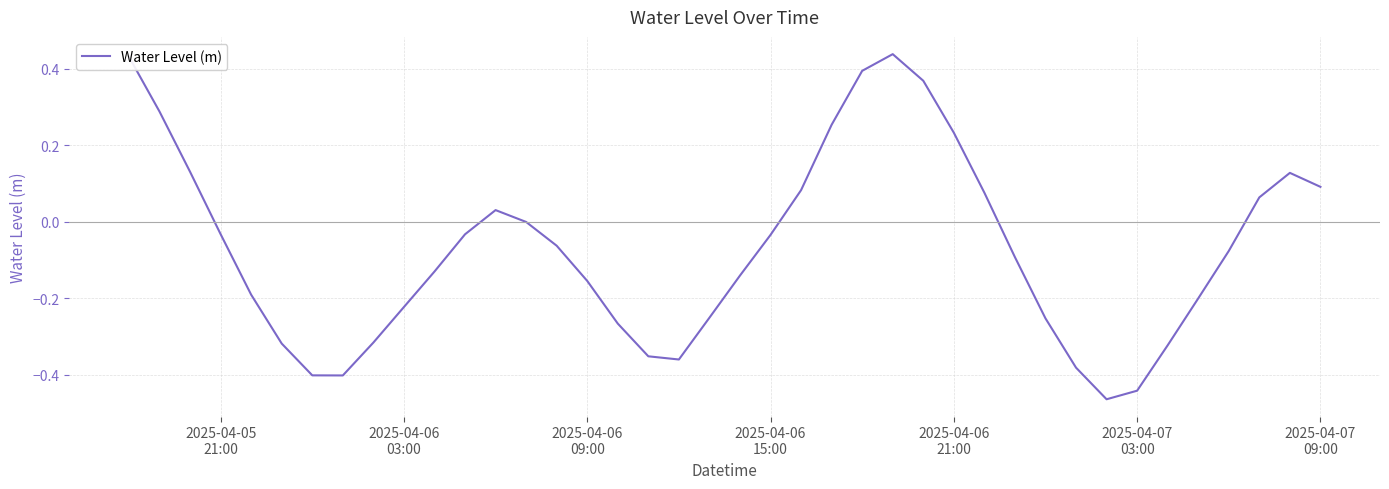

What is the difference between the maximum and minimum values?

0.9